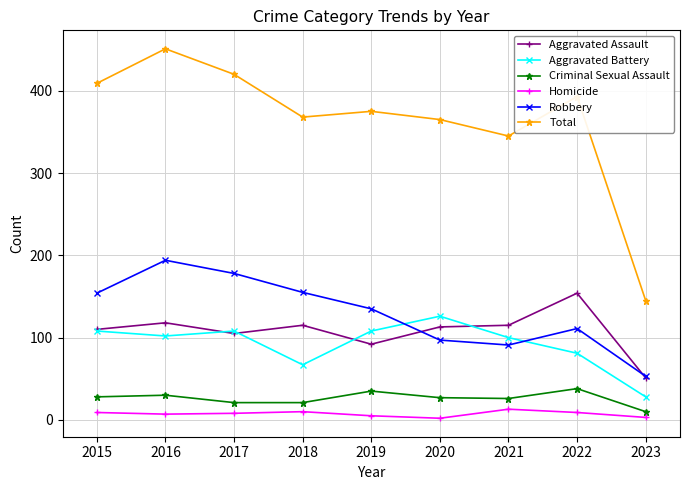

Is the value of Aggravated Assault at 2020 greater than the value of Robbery at 2018?

No